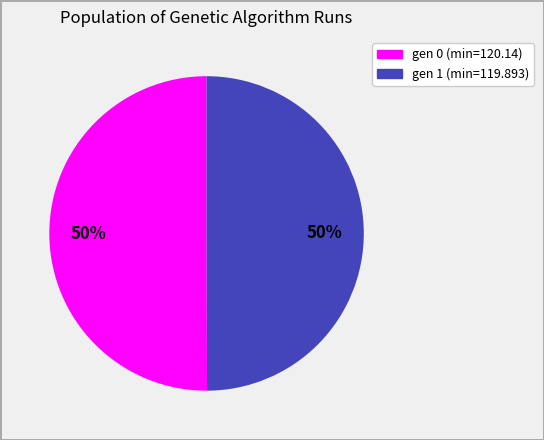

What is the ratio of the value at gen 0 (min=120.14) to the value at gen 1 (min=119.893)?

1.0